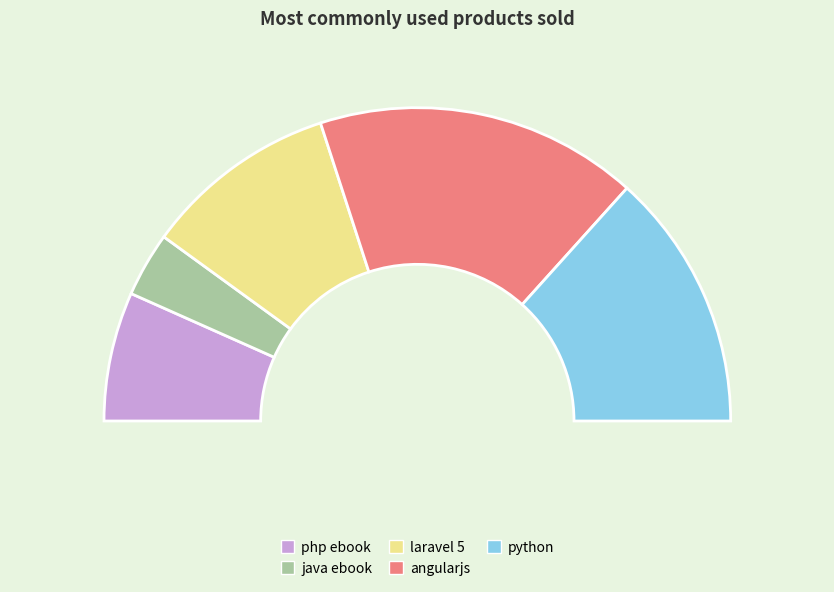

How many segments does this pie chart have?

5